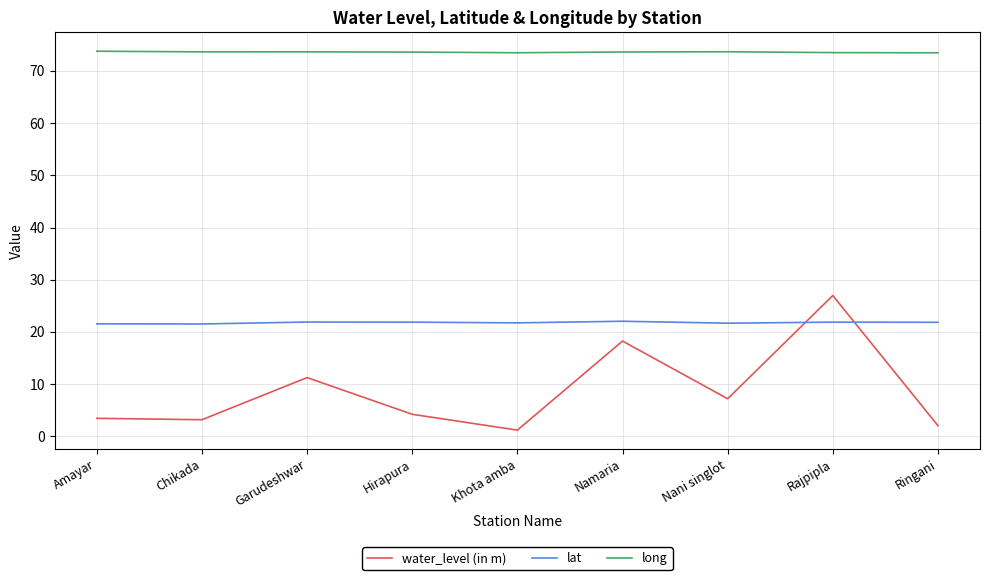

True or false: long and water_level (in m) intersect in this chart.

False